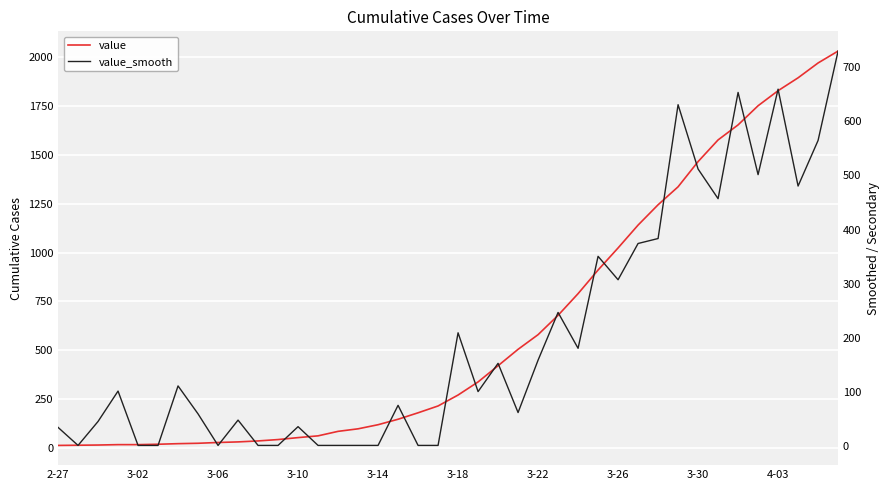

What is the maximum value for value?

2032.0